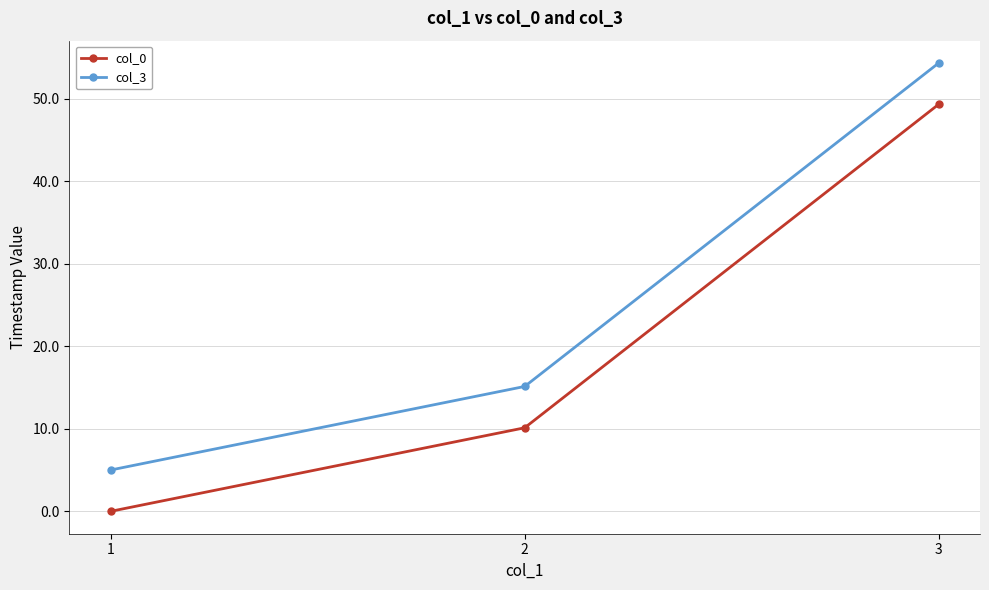

Is the value of col_3 at 1 greater than the value of col_0 at 2?

No